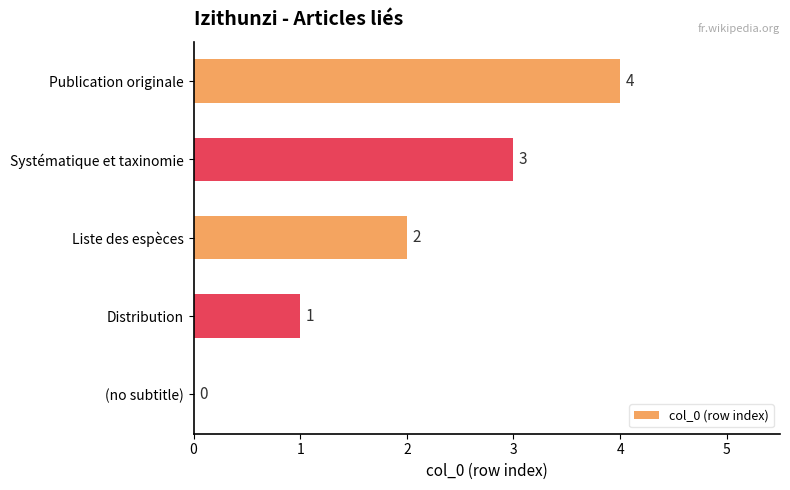

What is the average value?

2